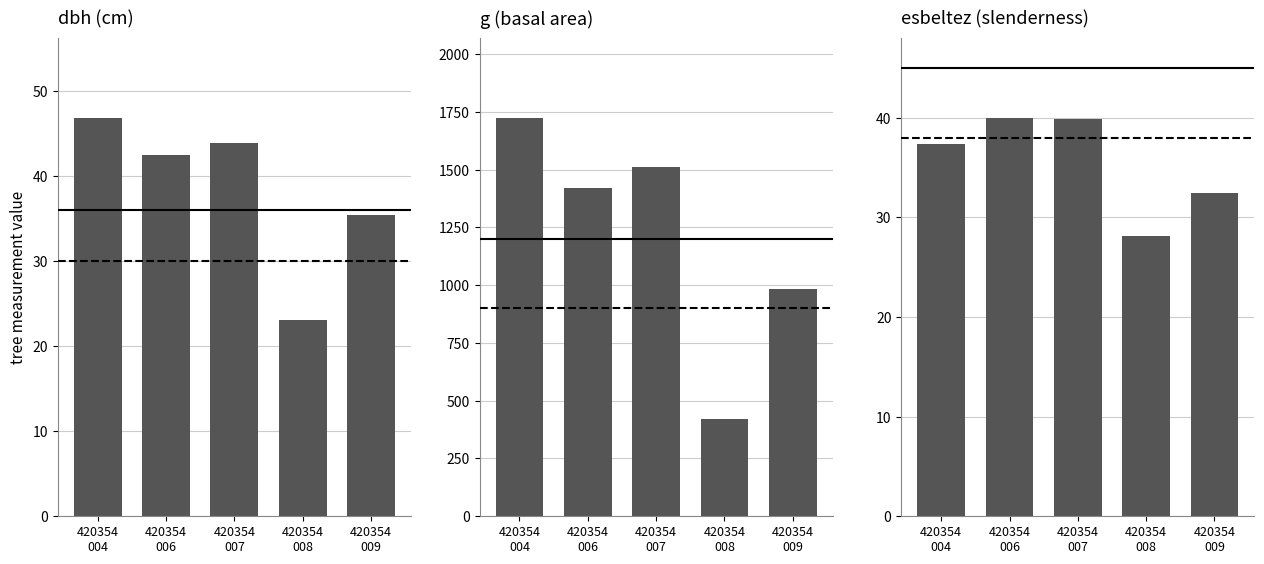

At which label is g (basal area) closest to 1071?

420354
009